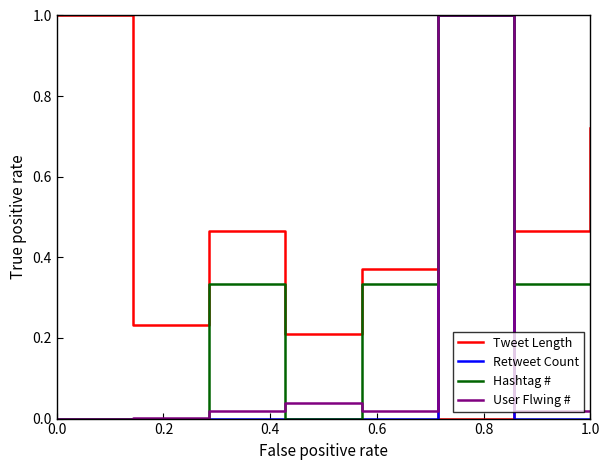

Which series has the largest total across all categories?

Tweet Length